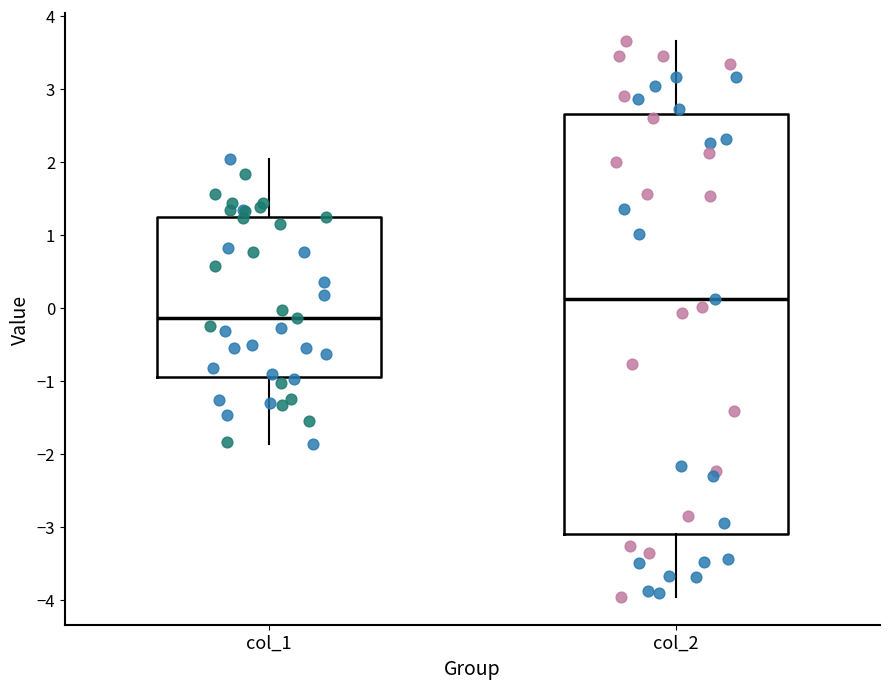

Which box has the lowest median line?

col_1